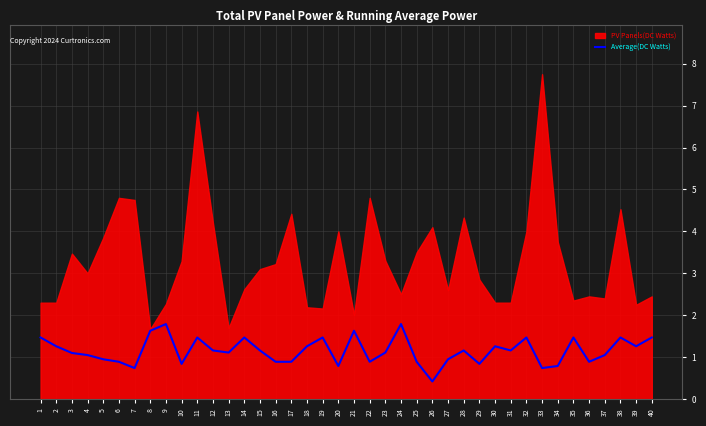

The value at 10 is 0.8. True or false?

True